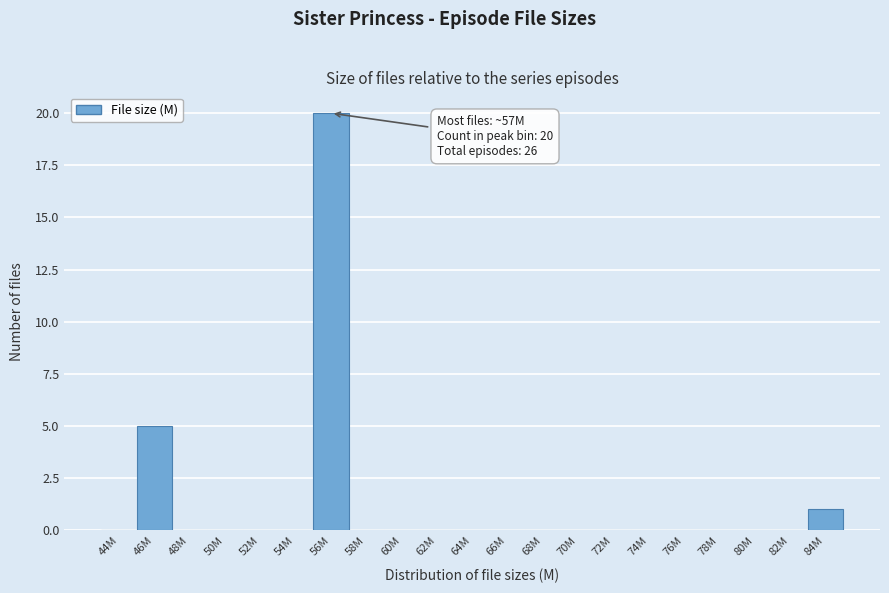

Reading right to left, transcribe all the data shown in this chart.

84M=1	82M=0	80M=0	78M=0	76M=0	74M=0	72M=0	70M=0	68M=0	66M=0	64M=0	62M=0	60M=0	58M=0	56M=20	54M=0	52M=0	50M=0	48M=0	46M=5	44M=0